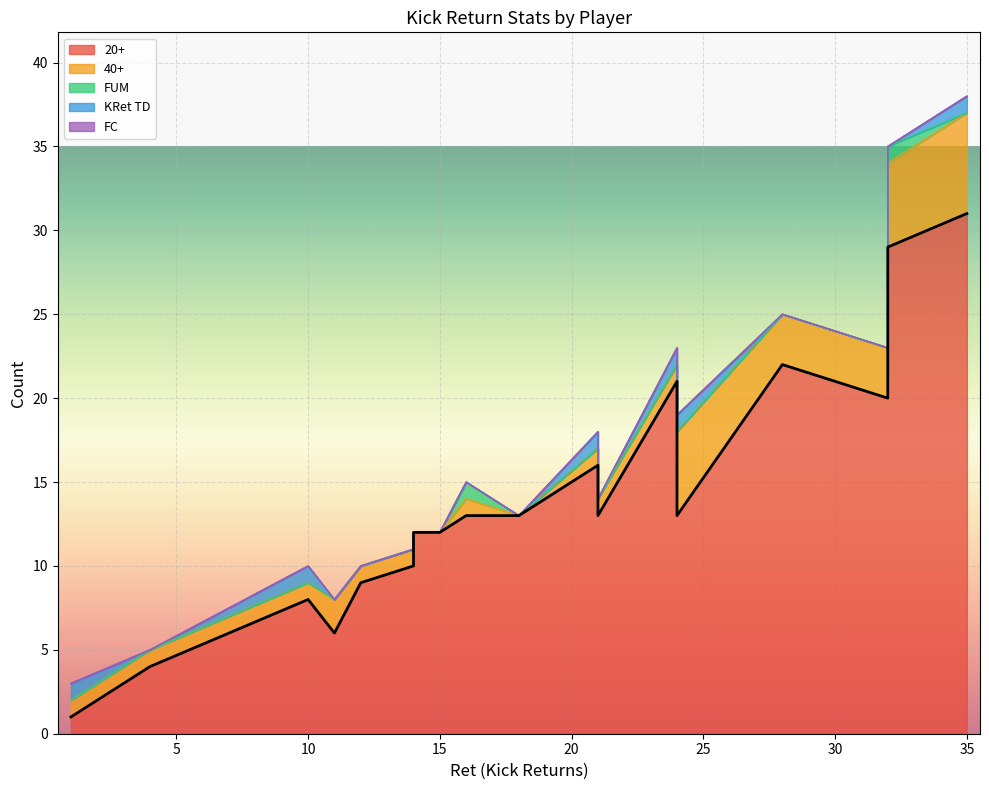

What is the difference between the highest and lowest values at 8?

28